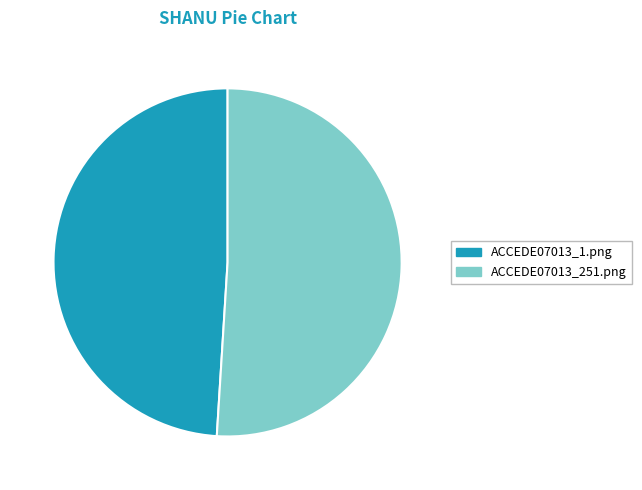

Do ACCEDE07013_251.png and ACCEDE07013_1.png together represent more than half of the pie?

Yes